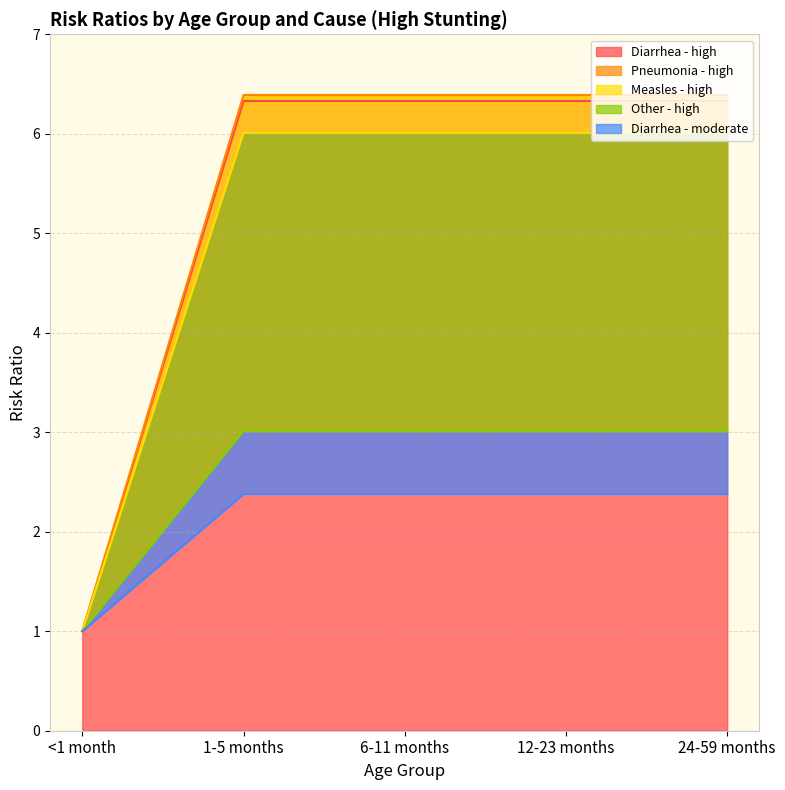

What is the value of the Measles - high point at the 5th from the left?

3.0